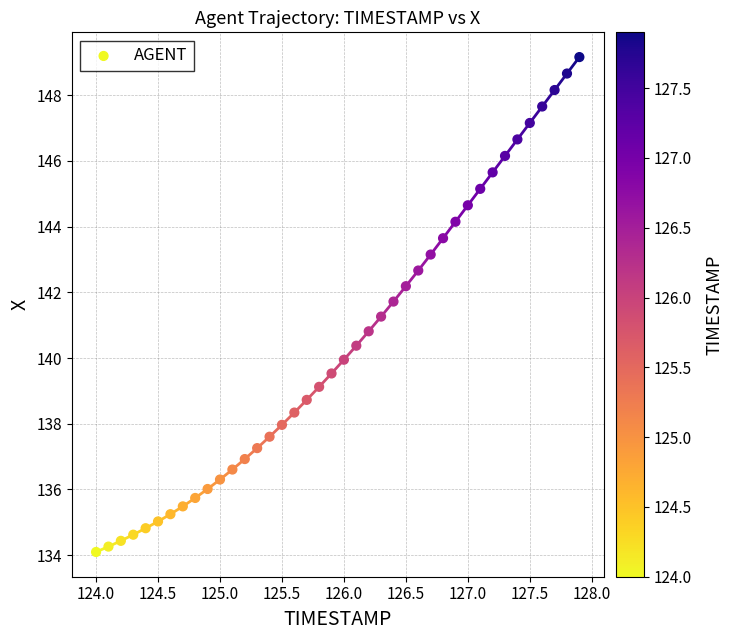

What is the range of Y values (max minus min)?

15.1